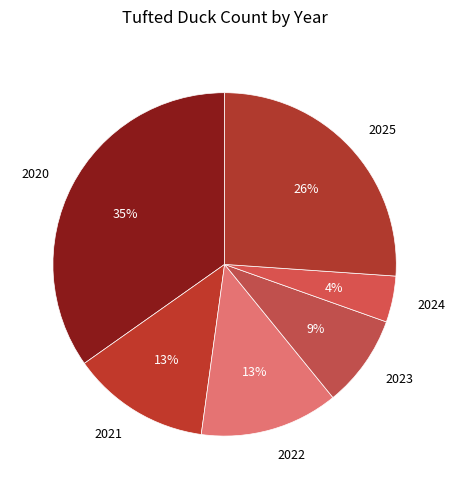

The 2025 slice represents 15% of the pie. True or false?

False